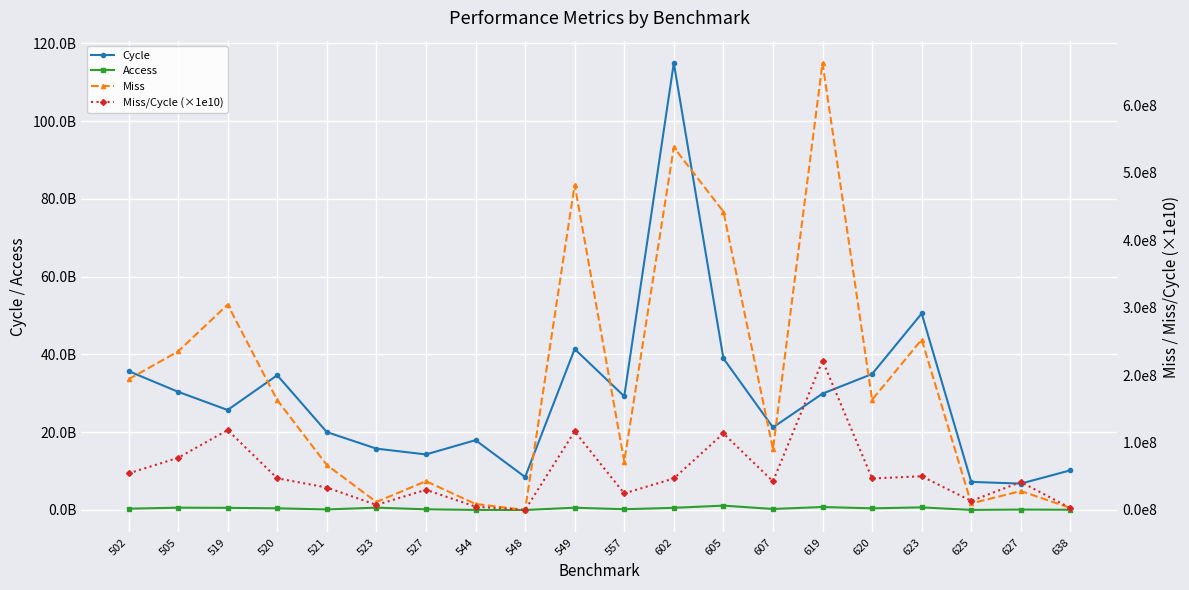

Between 521 and 549, which series saw the biggest shift?

Cycle